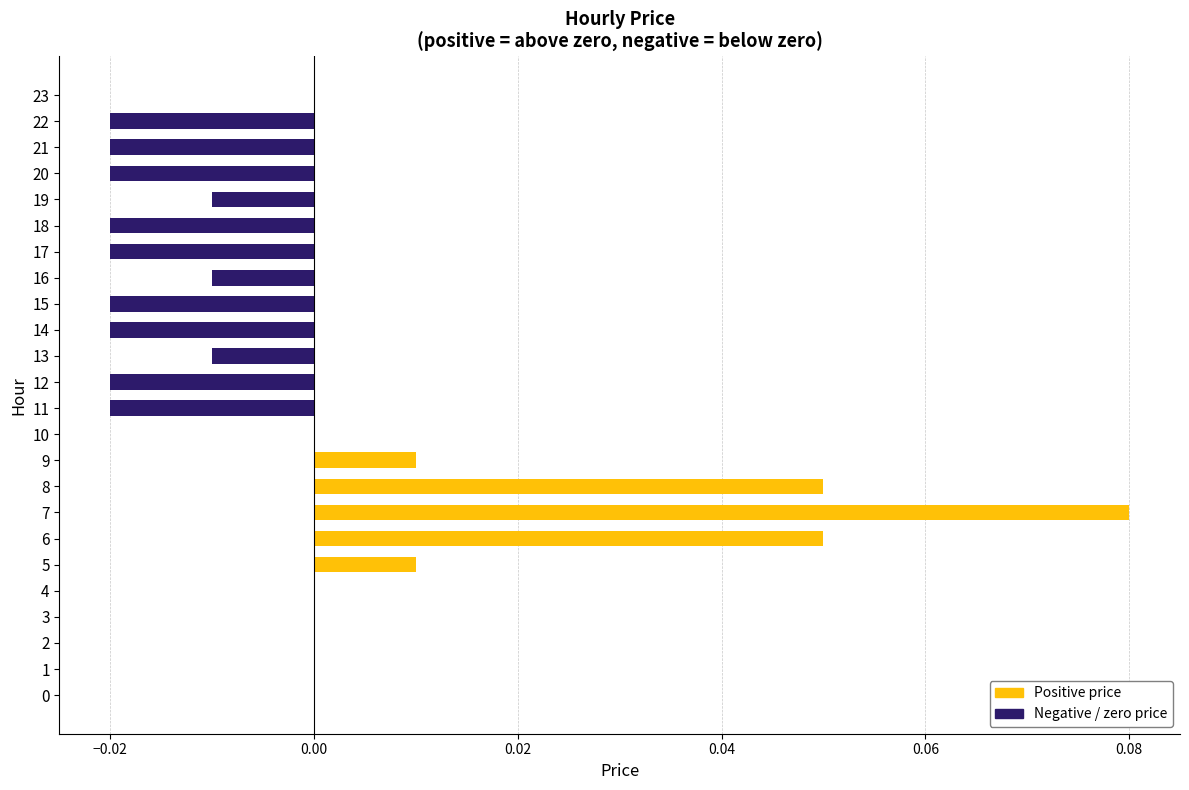

At which category does the chart reach its peak across all series?

7